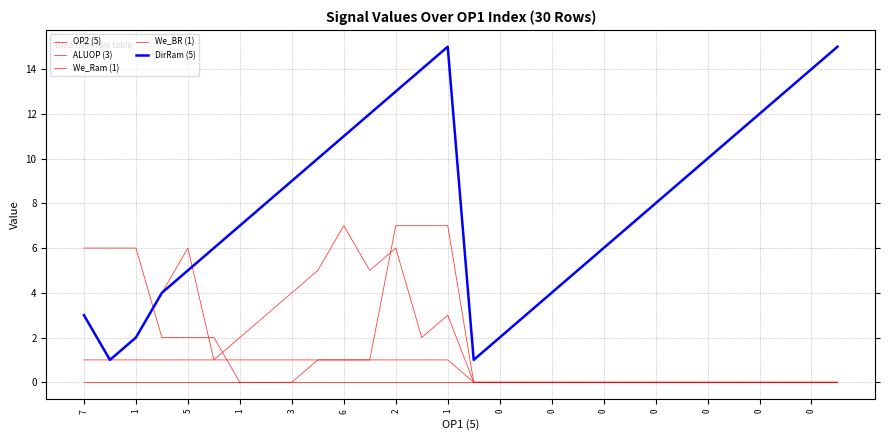

Which series has the widest spread of values?

DirRam (5)